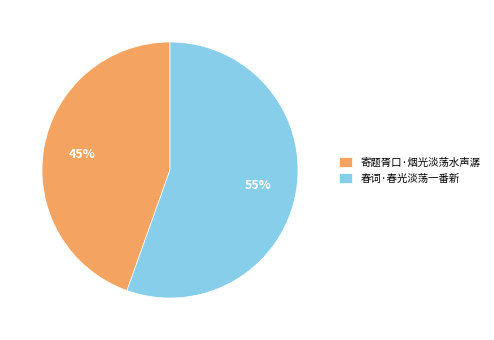

To the nearest percent, what is the average slice percentage?

50%